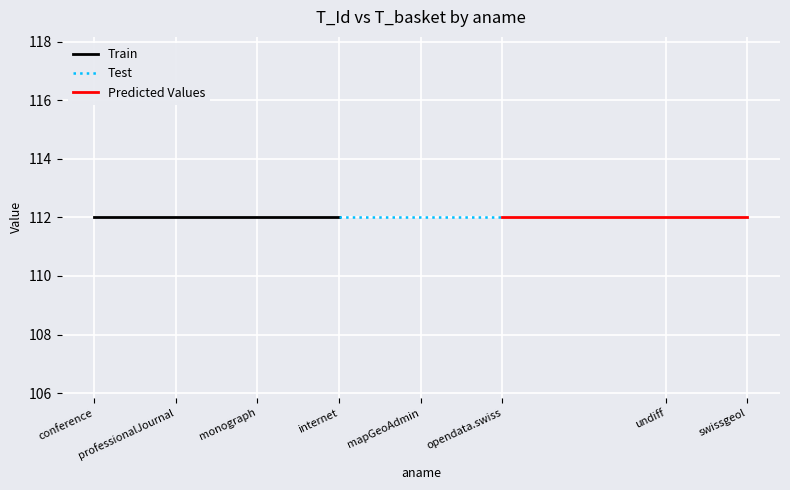

Is it true that T_basket equals 112 at opendata.swiss?

True